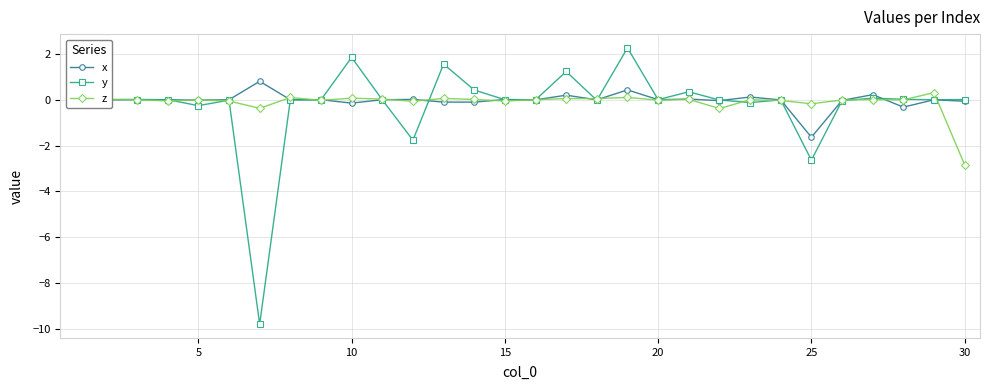

Which series has the widest spread of values?

y